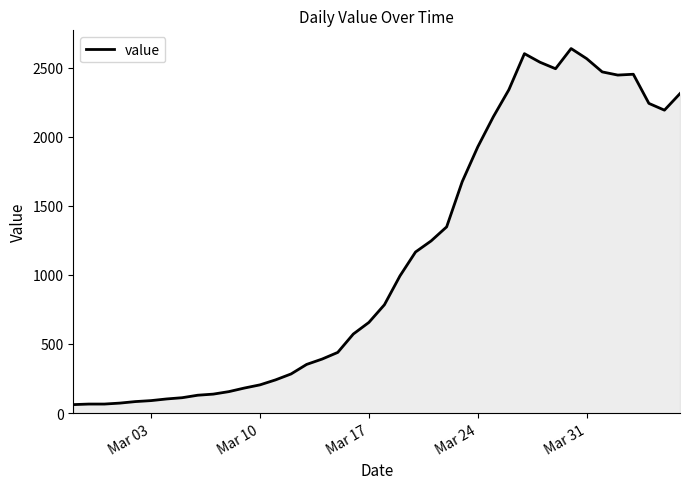

What is the difference between the maximum and minimum values?

2578